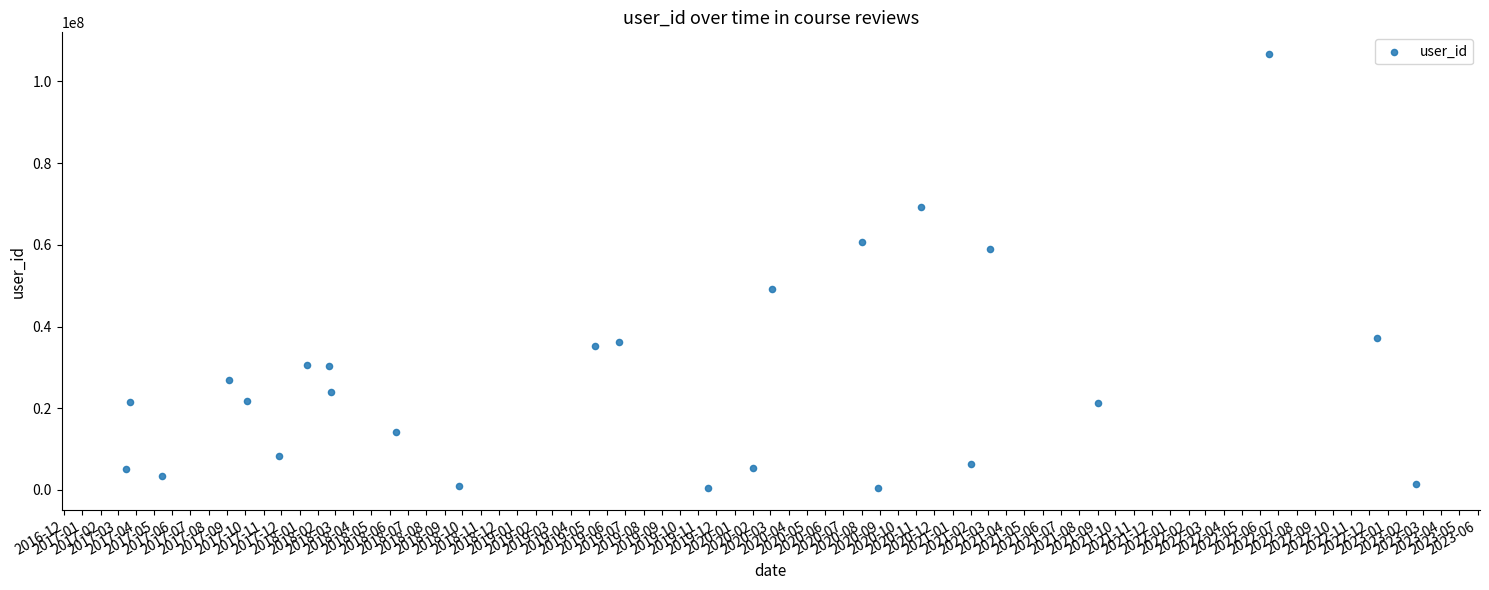

What is the range of Y values (max minus min)?

106245518